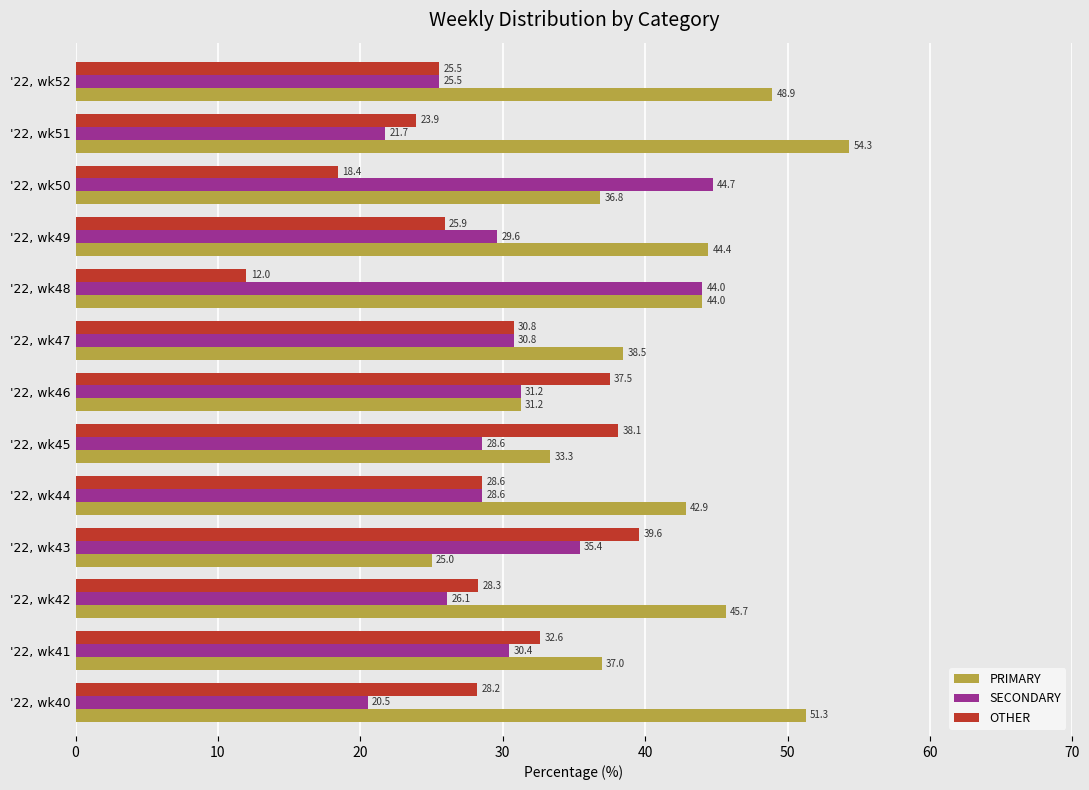

Is it true that OTHER equals 28.3 at '22, wk42?

True